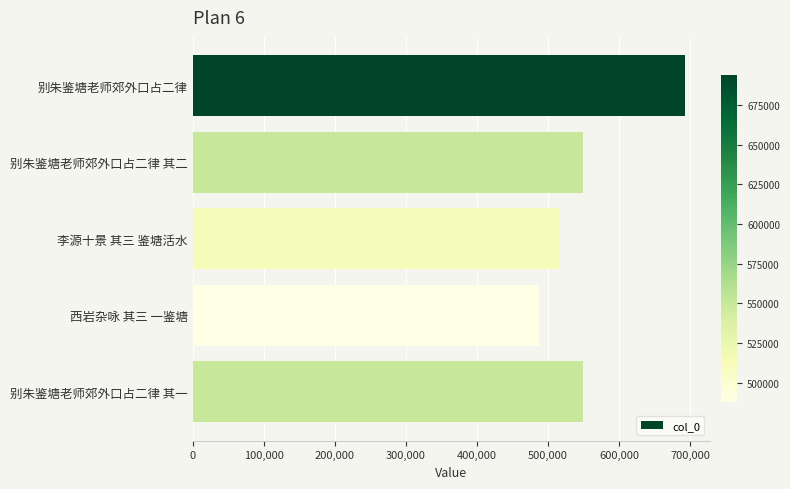

What is the ratio of the value at 别朱鉴塘老师郊外口占二律 其一 to the value at 西岩杂咏 其三 一鉴塘?

1.1